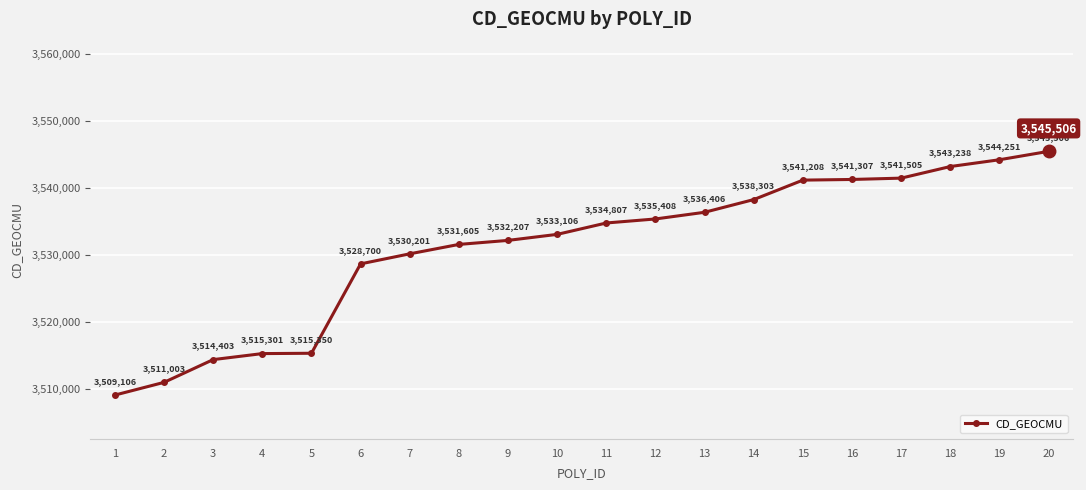

Reading right to left, transcribe all the data shown in this chart.

20=3545506	19=3544251	18=3543238	17=3541505	16=3541307	15=3541208	14=3538303	13=3536406	12=3535408	11=3534807	10=3533106	9=3532207	8=3531605	7=3530201	6=3528700	5=3515350	4=3515301	3=3514403	2=3511003	1=3509106